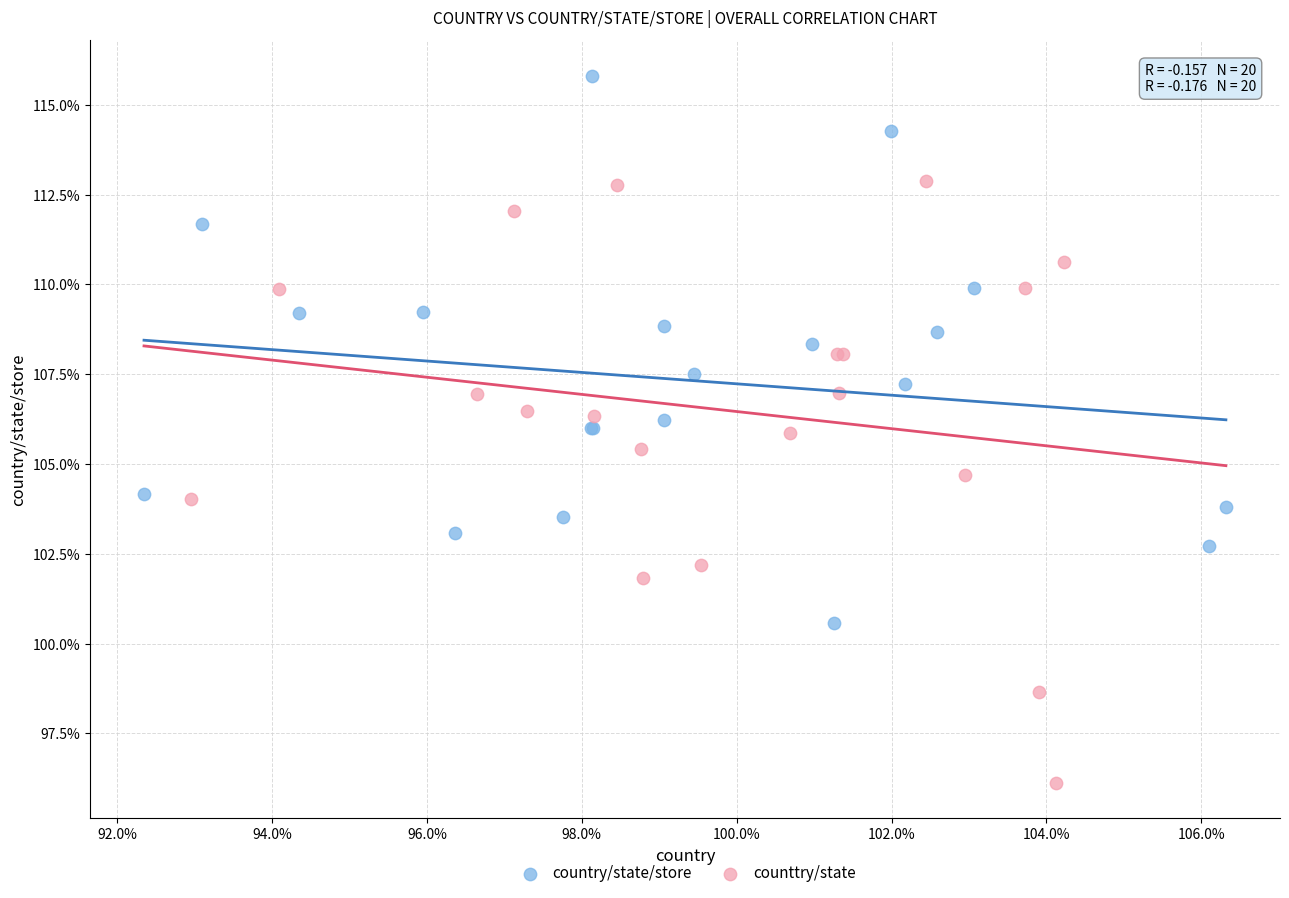

Which series contains the lowest Y value?

counttry/state